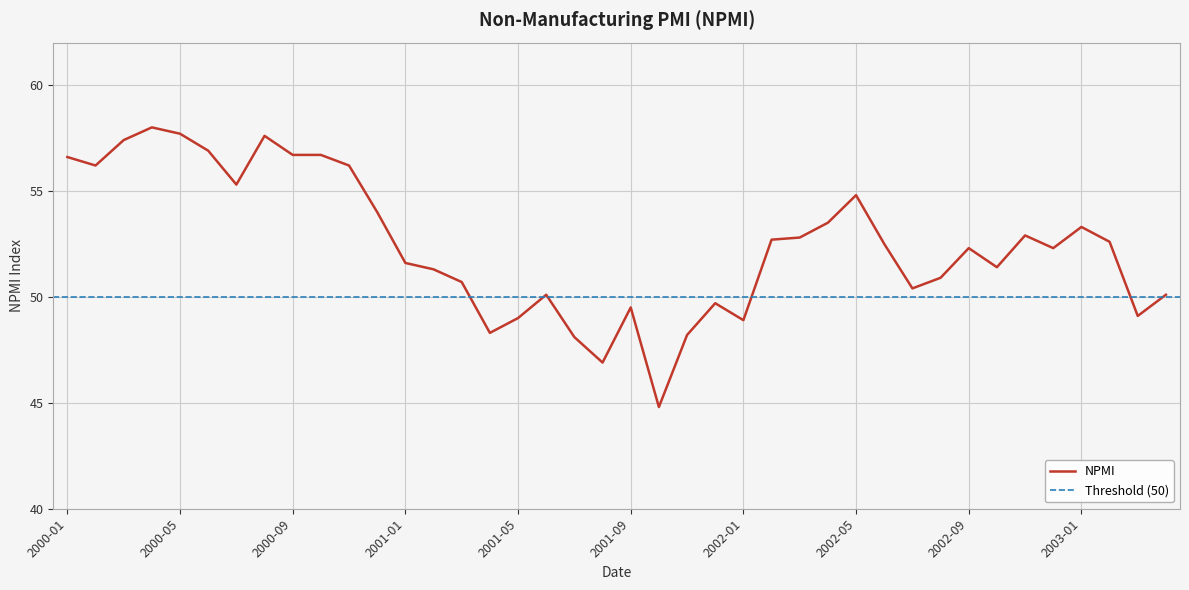

What is the sum of all values?

2098.0